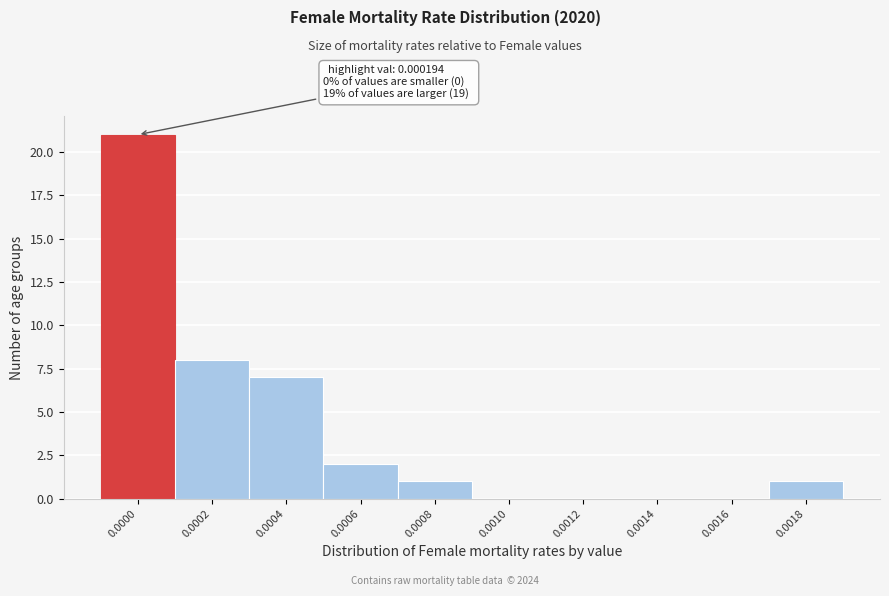

Reading left to right, extract all data points from this chart.

0.0000=21	0.0002=8	0.0004=7	0.0006=2	0.0008=1	0.0010=0	0.0012=0	0.0014=0	0.0016=0	0.0018=1